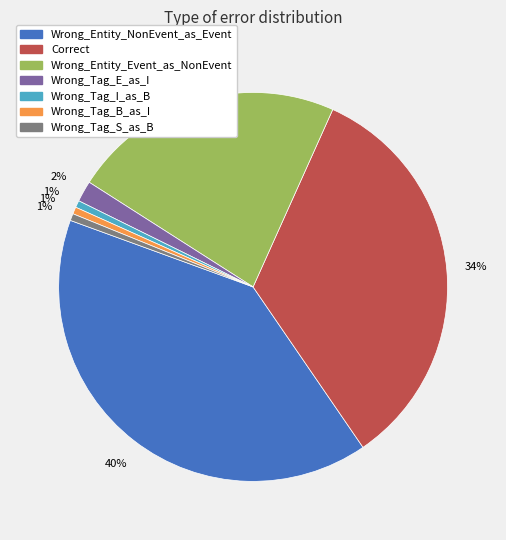

Is the sum of Wrong_Tag_B_as_I and Wrong_Tag_E_as_I greater than half?

No